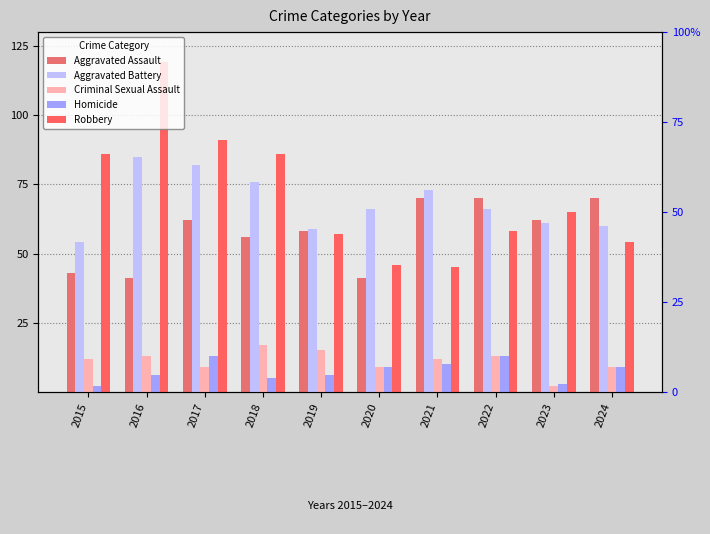

Reading right to left, extract all data points from this chart.

Aggravated Assault: 2024=70	2023=62	2022=70	2021=70	2020=41	2019=58	2018=56	2017=62	2016=41	2015=43
Aggravated Battery: 2024=60	2023=61	2022=66	2021=73	2020=66	2019=59	2018=76	2017=82	2016=85	2015=54
Criminal Sexual Assault: 2024=9	2023=2	2022=13	2021=12	2020=9	2019=15	2018=17	2017=9	2016=13	2015=12
Homicide: 2024=9	2023=3	2022=13	2021=10	2020=9	2019=6	2018=5	2017=13	2016=6	2015=2
Robbery: 2024=54	2023=65	2022=58	2021=45	2020=46	2019=57	2018=86	2017=91	2016=119	2015=86